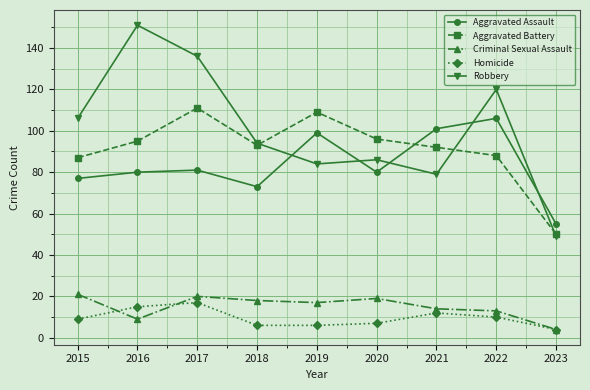

True or false: Criminal Sexual Assault has a value of 19 at 2020.

True